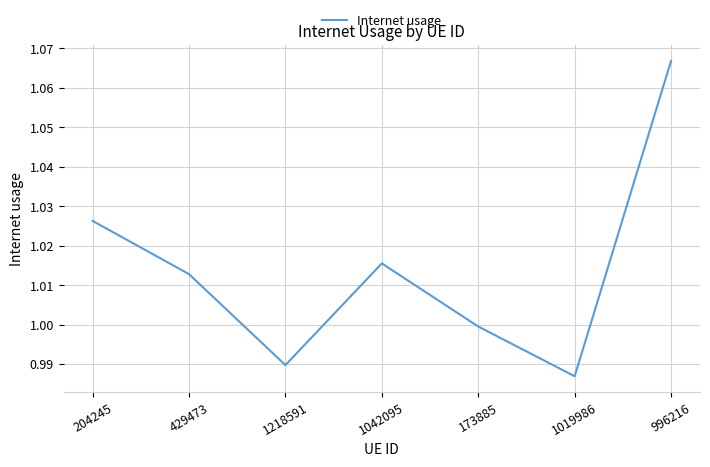

At which category does the data reach its first local valley?

1218591